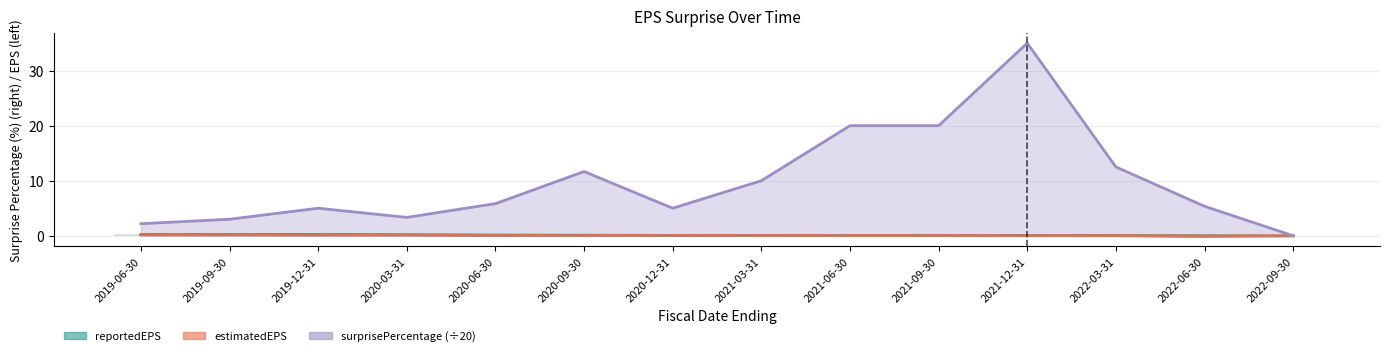

Reading left to right, list all the values displayed in this chart.

reportedEPS: 2019-06-30=0.2	2019-09-30=0.2	2019-12-31=0.2	2020-03-31=0.2	2020-06-30=0.1	2020-09-30=0.1	2020-12-31=0.1	2021-03-31=0.1	2021-06-30=0.1	2021-09-30=0.1	2021-12-31=0.1	2022-03-31=0.0	2022-06-30=0.0	2022-09-30=-0.0
estimatedEPS: 2019-06-30=0.2	2019-09-30=0.1	2019-12-31=0.1	2020-03-31=0.1	2020-06-30=0.1	2020-09-30=0.0	2020-12-31=0.0	2021-03-31=0.0	2021-06-30=0.0	2021-09-30=0.0	2021-12-31=-0.0	2022-03-31=-0.0	2022-06-30=-0.1	2022-09-30=0.0
surprisePercentage: 2019-06-30=2.2	2019-09-30=3.0	2019-12-31=5.0	2020-03-31=3.3	2020-06-30=5.8	2020-09-30=11.7	2020-12-31=5.0	2021-03-31=10.0	2021-06-30=20.0	2021-09-30=20.0	2021-12-31=35.0	2022-03-31=12.5	2022-06-30=5.4	2022-09-30=0.0